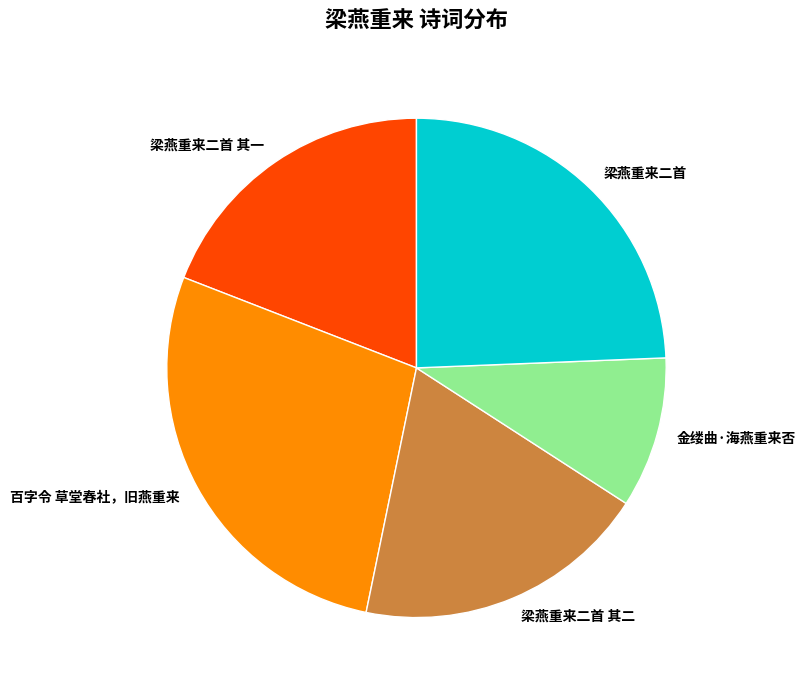

Is 梁燕重来二首 the majority of the pie?

No